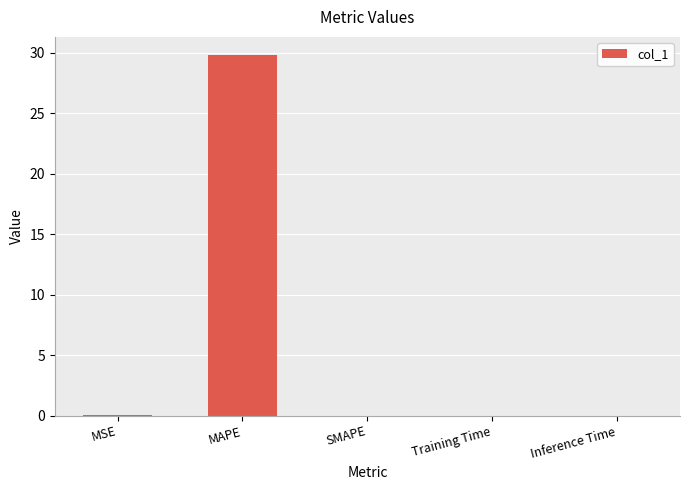

What is the maximum value shown in the chart?

29.8